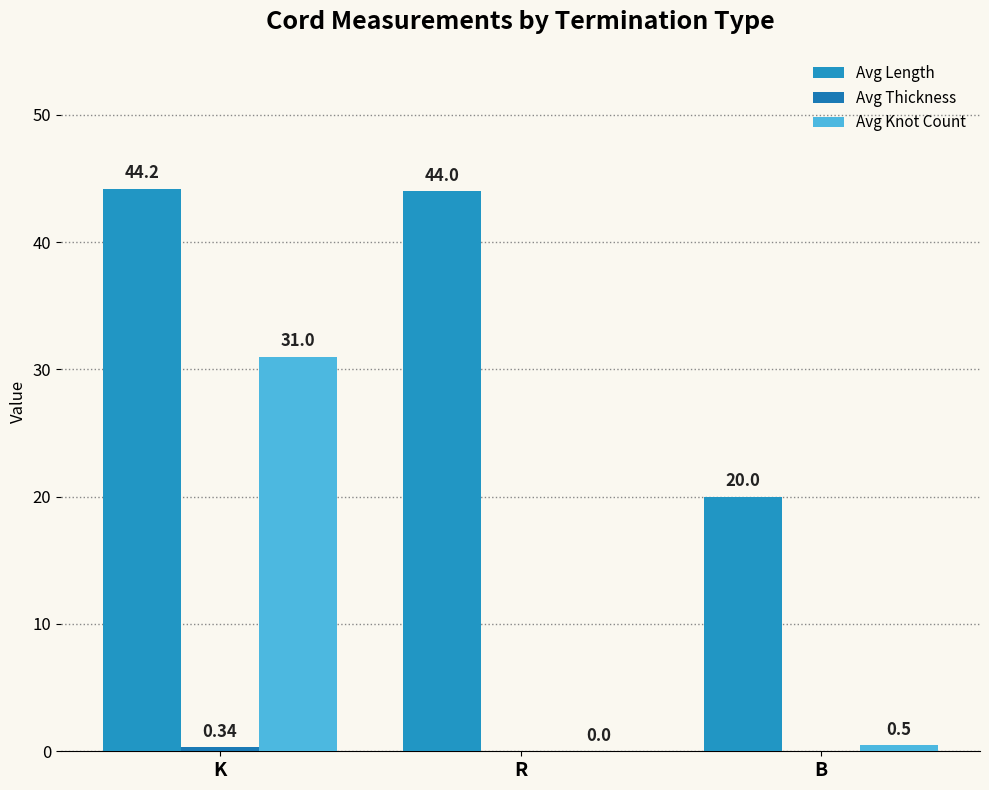

Where does the Avg Length series first go above 44?

K